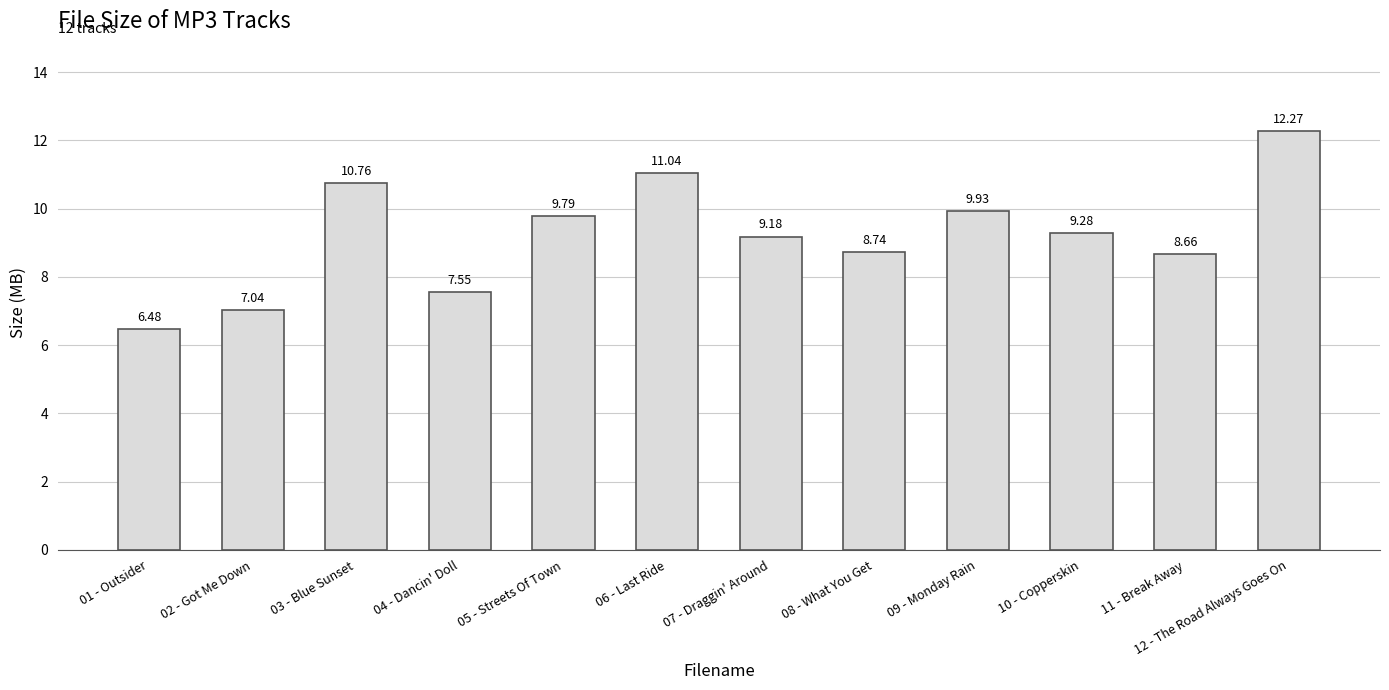

What position from the right is 12 - The Road Always Goes On?

1